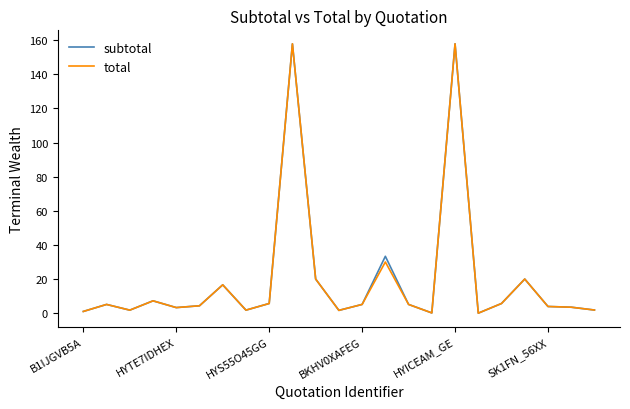

What is the maximum value shown in the chart?

157.9